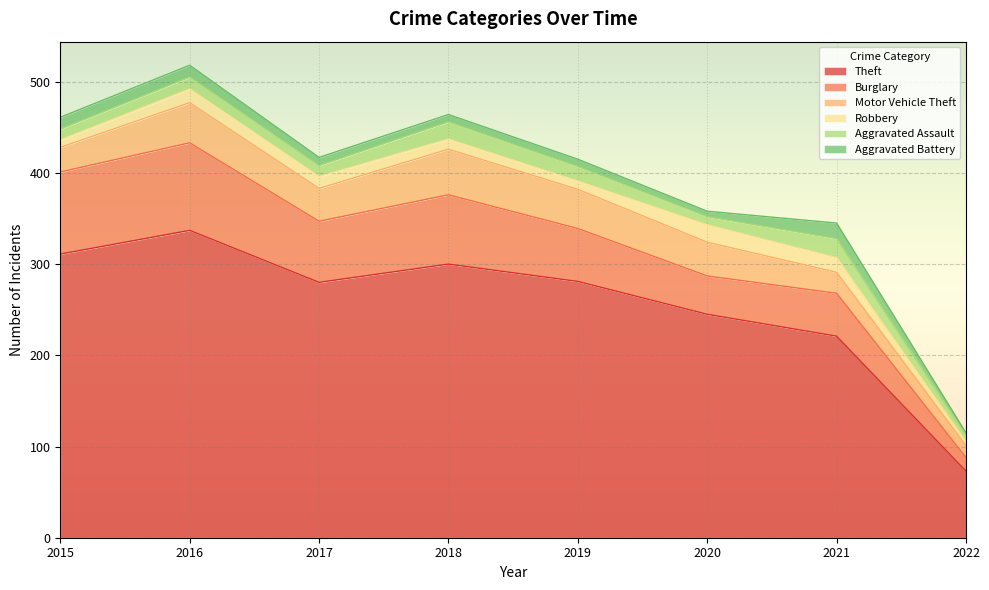

How many interior local peaks does the Theft series have?

2